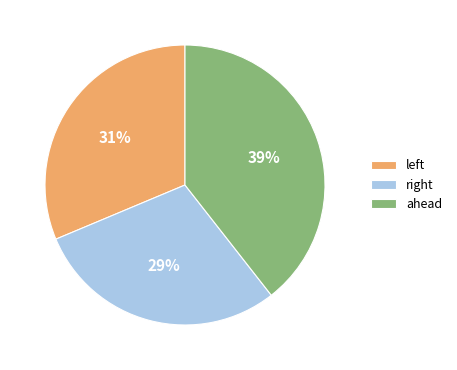

Is it true that ahead is 39% of the pie?

True